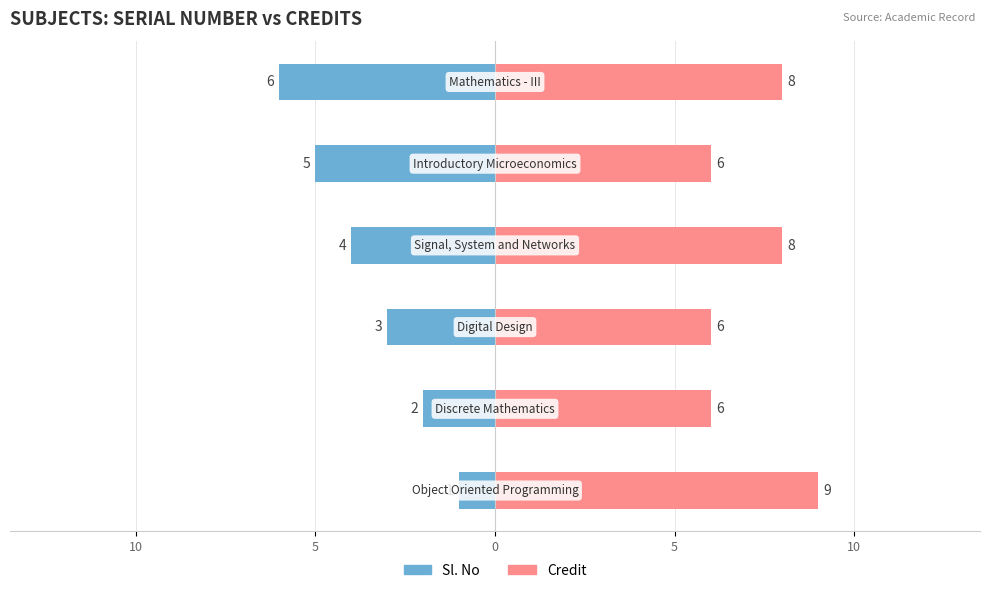

How many categories are shown in the chart?

6